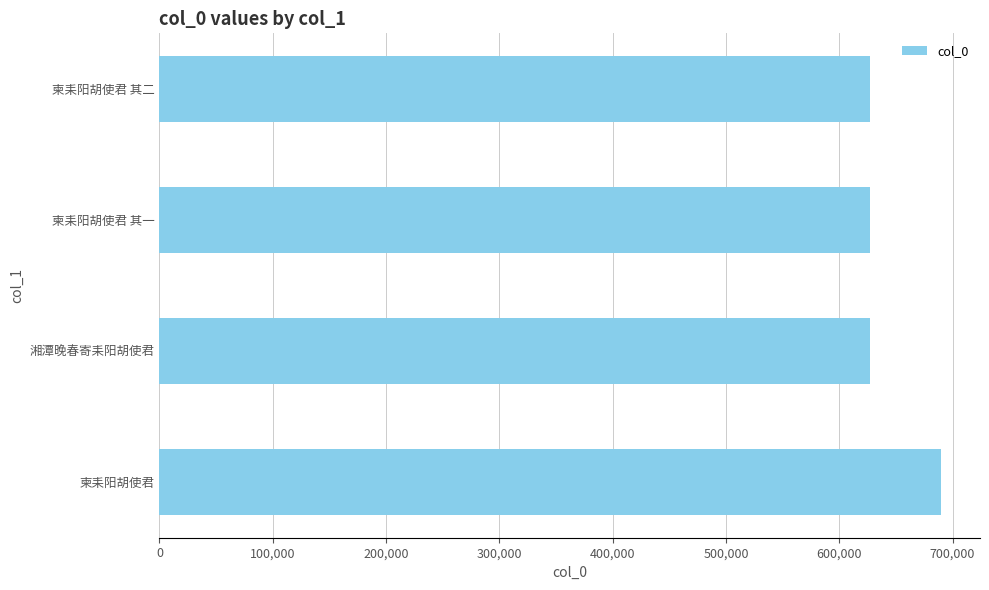

True or false: the data shows 626684 at 柬耒阳胡使君 其一.

True